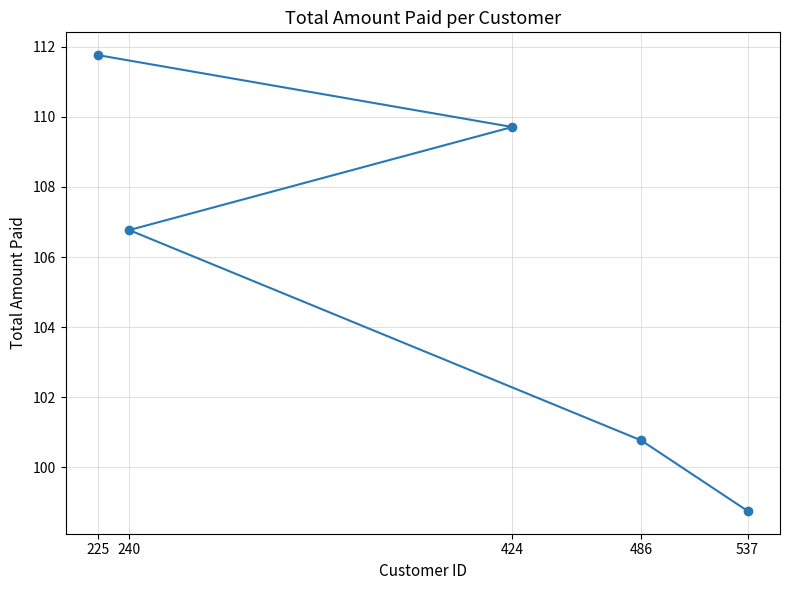

How many lines are shown in the chart?

1